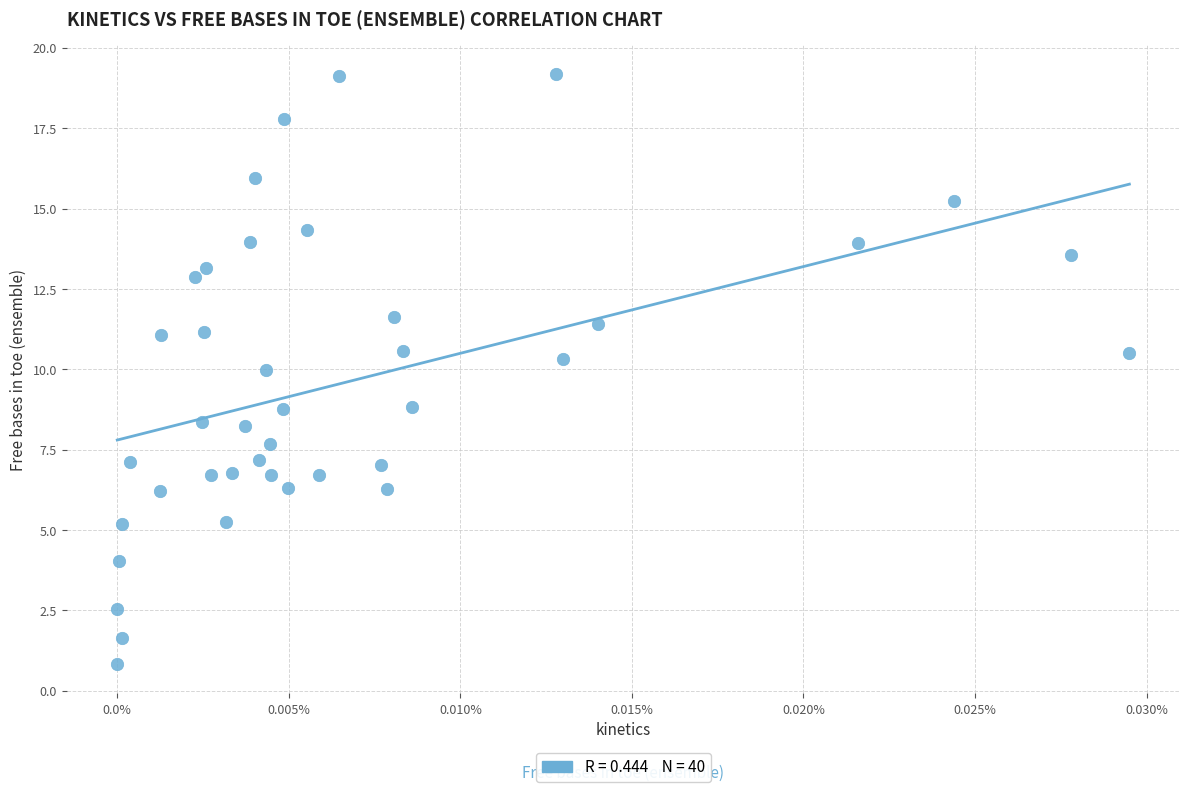

What is the range of Y values (max minus min)?

18.3